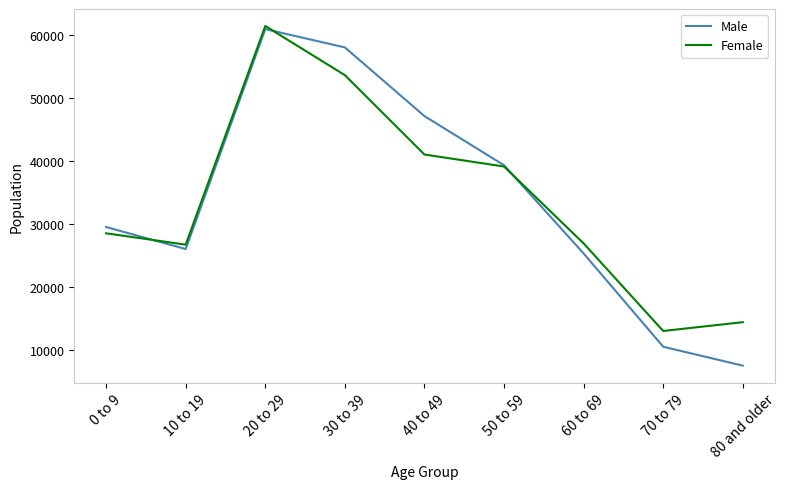

What is the maximum value shown in the chart?

61400